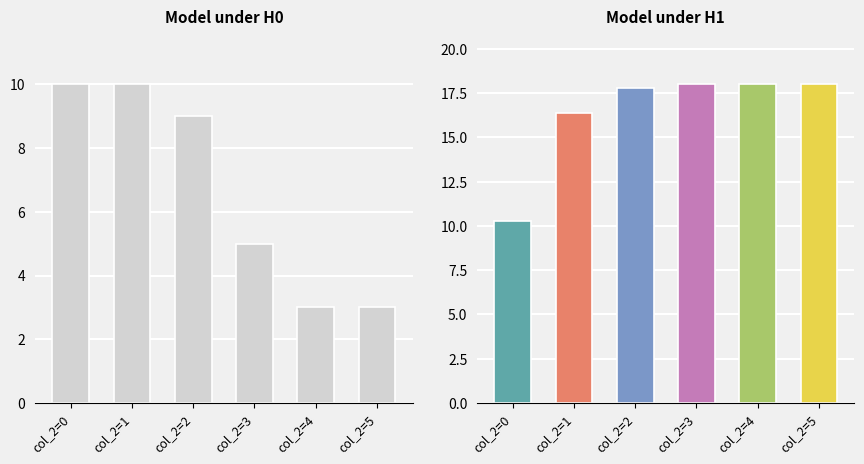

What is the value of the 1st bar from the left?

10